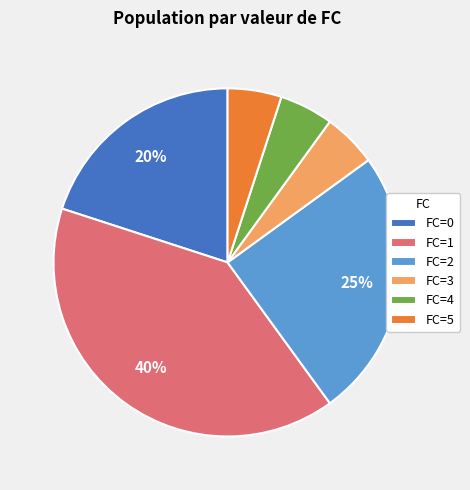

How many slices are in this pie chart?

6